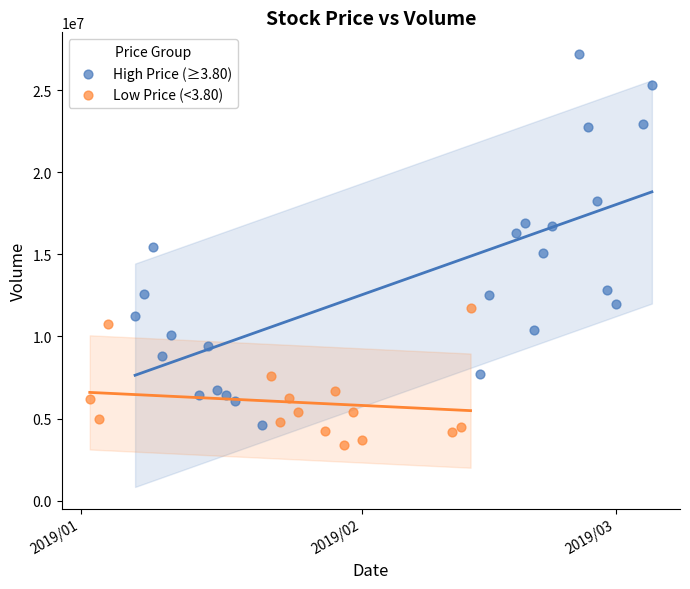

Which series contains the highest Y value?

High Price (≥3.80)